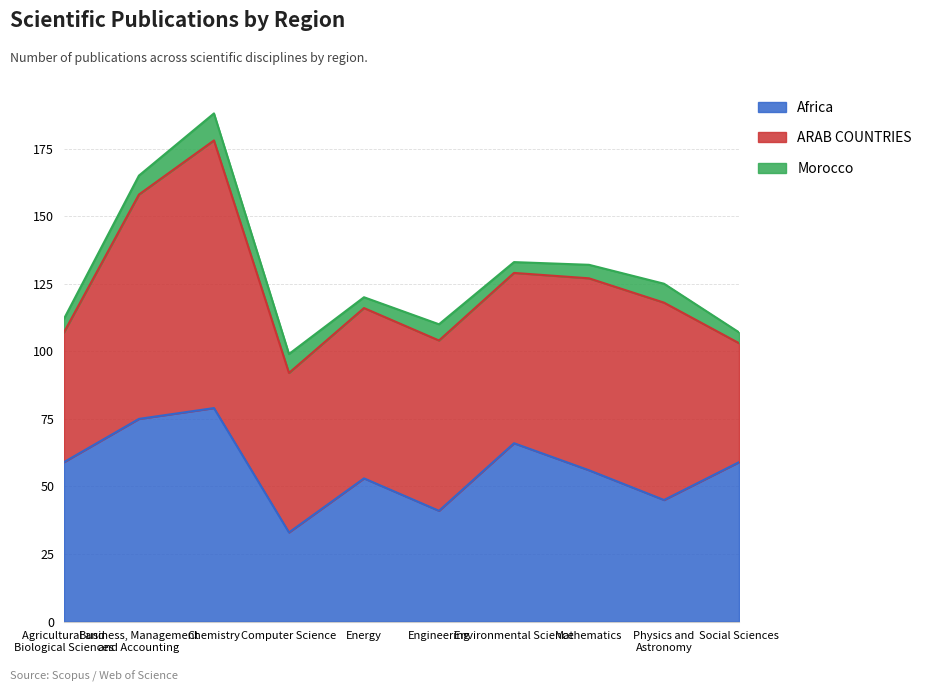

Which category has the lowest value in the Africa series?

Computer Science